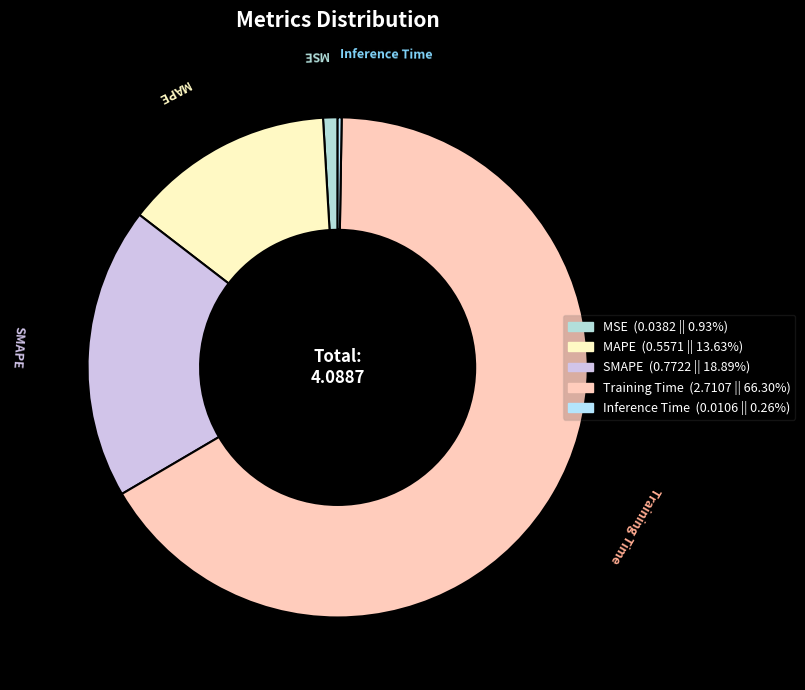

Is it true that Training Time is 54% of the pie?

False